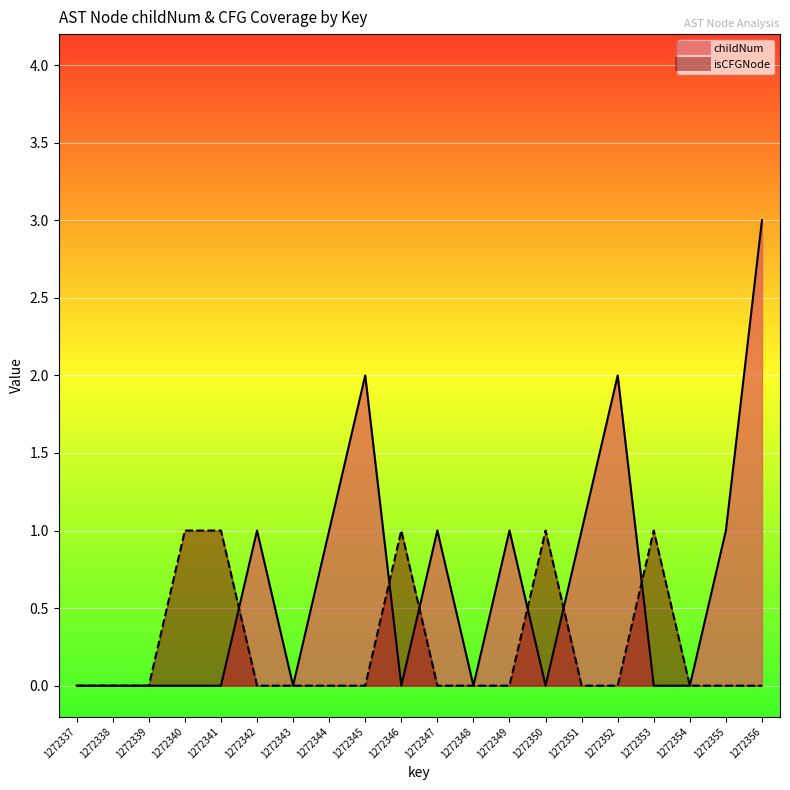

Which category has the highest value across all series?

1272356